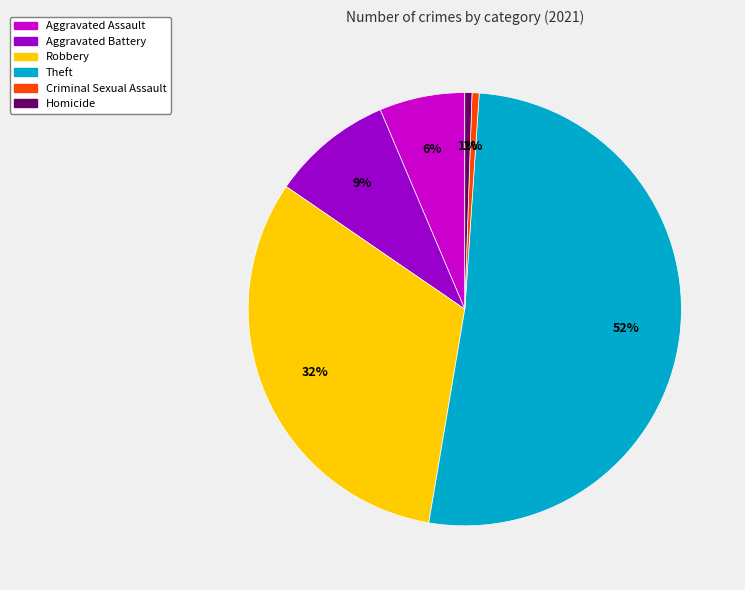

The Theft slice represents 60% of the pie. True or false?

False